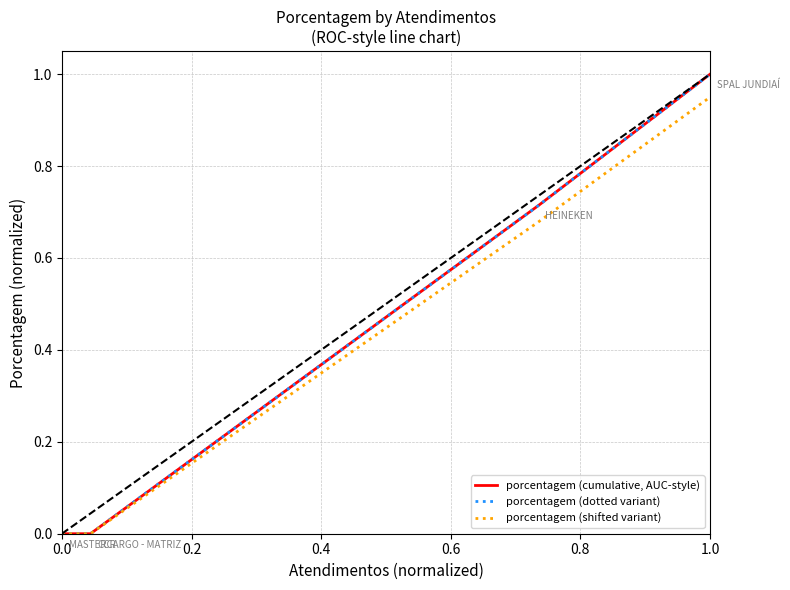

Which has a higher value, 1.0 or 0.6?

1.0